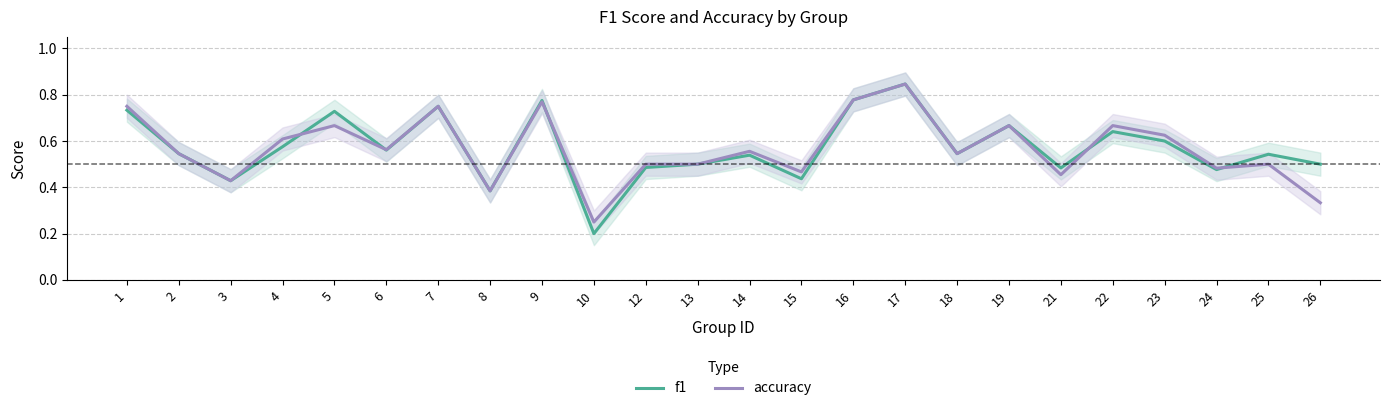

What is the difference between the f1 values at 8 and 6?

0.2